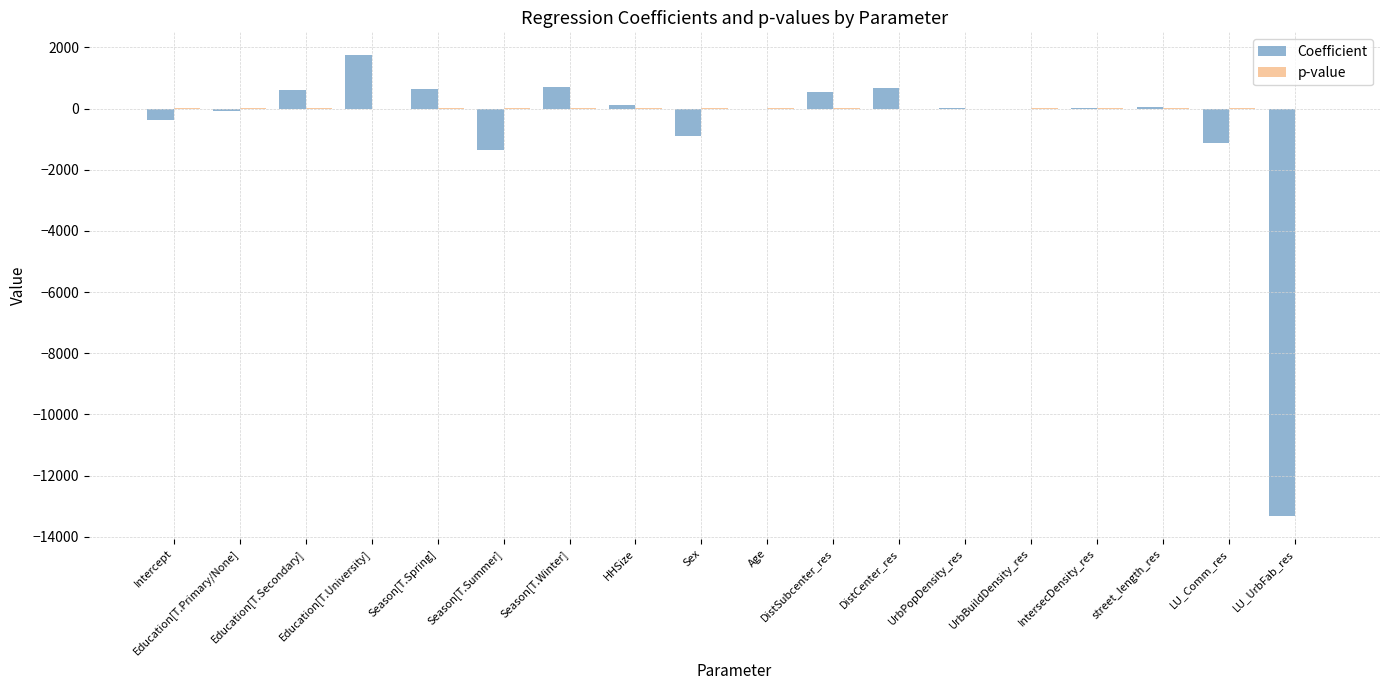

At which category is the sum across all series the highest?

Education[T.University]